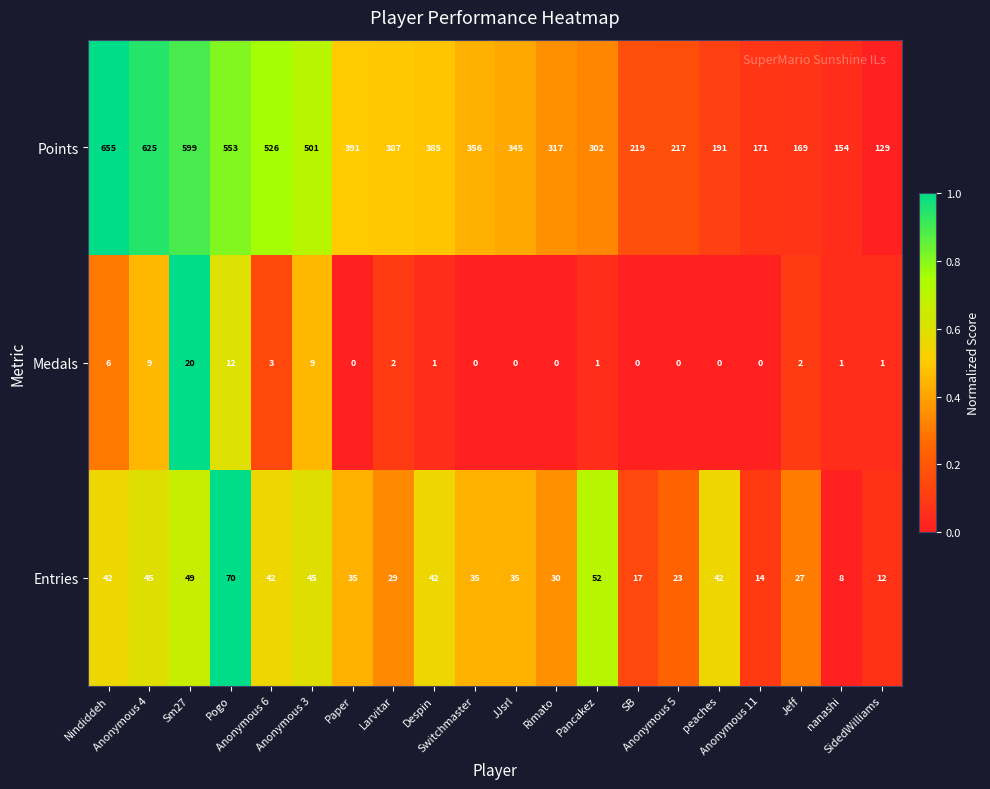

At how many categories does at least one series exceed 120?

20